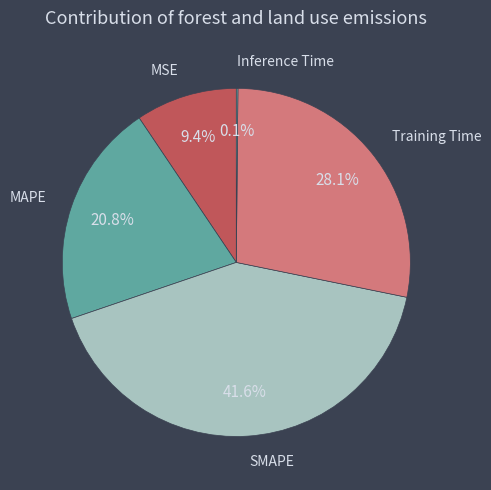

The MAPE slice represents 21% of the pie. True or false?

True